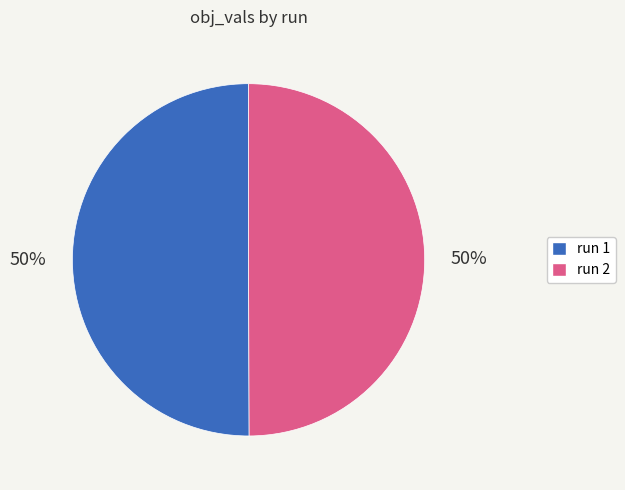

To the nearest percent, what is the average slice percentage?

50%